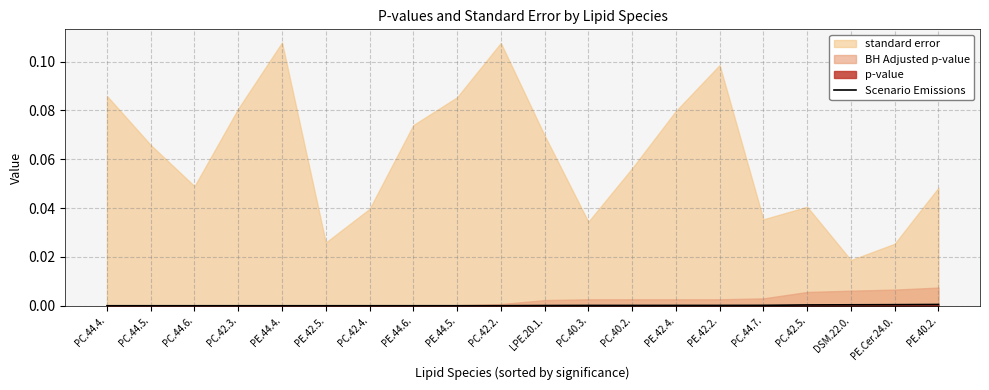

What position from the right is PC.44.5.?

19